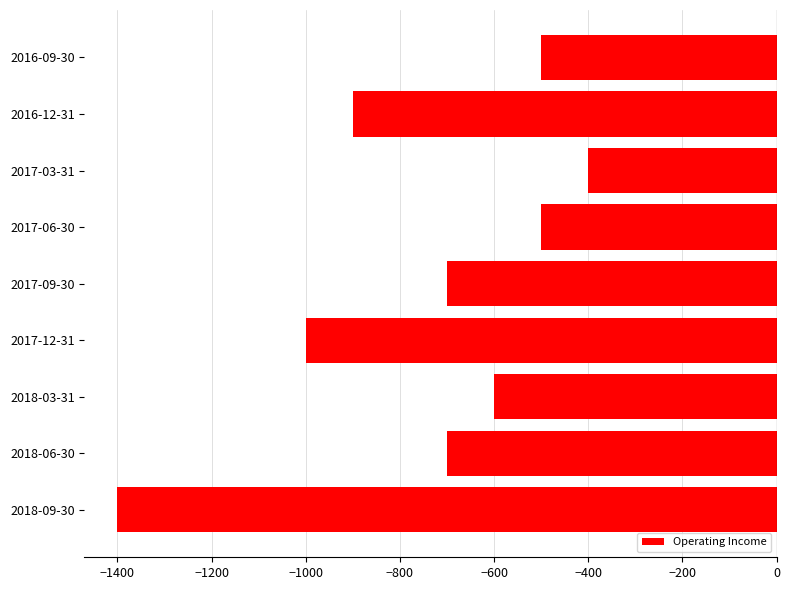

Reading top to bottom, what are all the values shown in this chart?

2016-09-30=-500	2016-12-31=-900	2017-03-31=-400	2017-06-30=-500	2017-09-30=-700	2017-12-31=-1000	2018-03-31=-600	2018-06-30=-700	2018-09-30=-1400